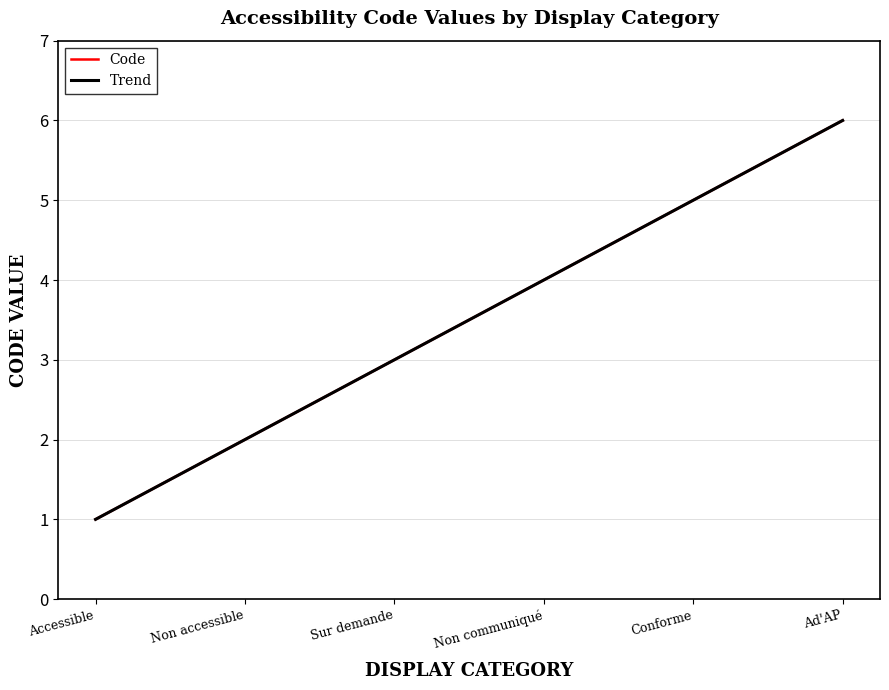

How many lines are shown in the chart?

2